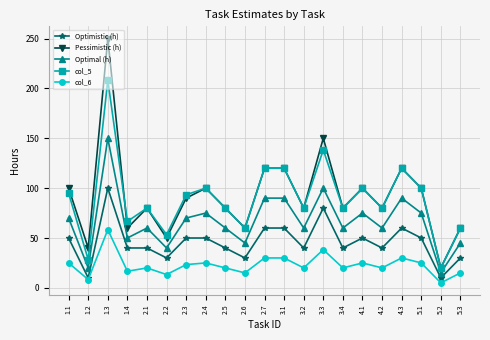

What position from the right is 4.2?

5